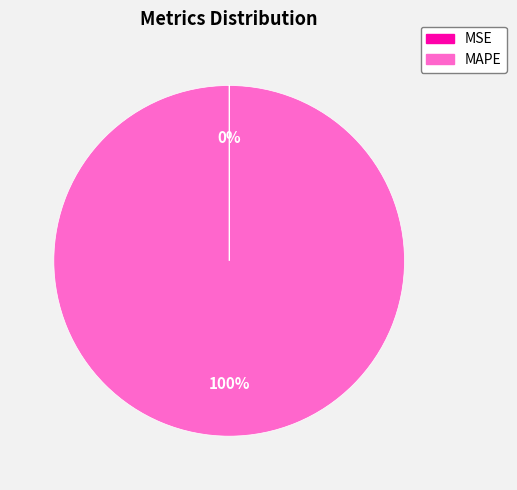

True or false: MAPE accounts for 94% of the total.

False